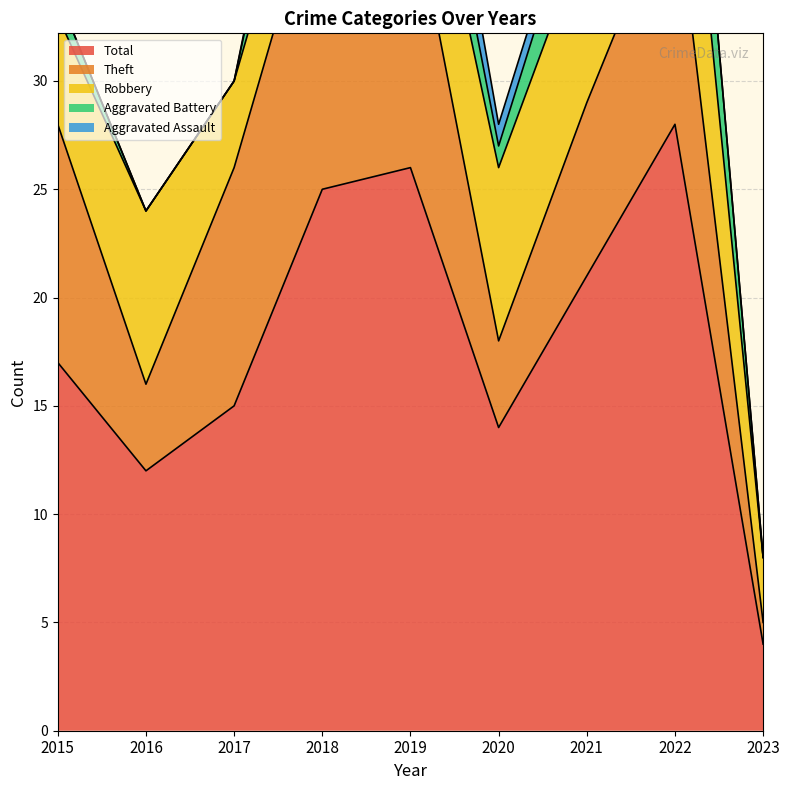

Reading left to right, list all the values displayed in this chart.

Robbery: 5	8	4	4	6	8	8	10	3
Theft: 11	4	11	15	13	4	8	11	1
Aggravated Battery: 1	0	0	5	3	1	3	6	0
Aggravated Assault: 0	0	0	1	3	1	1	0	0
Total: 17	12	15	25	26	14	21	28	4